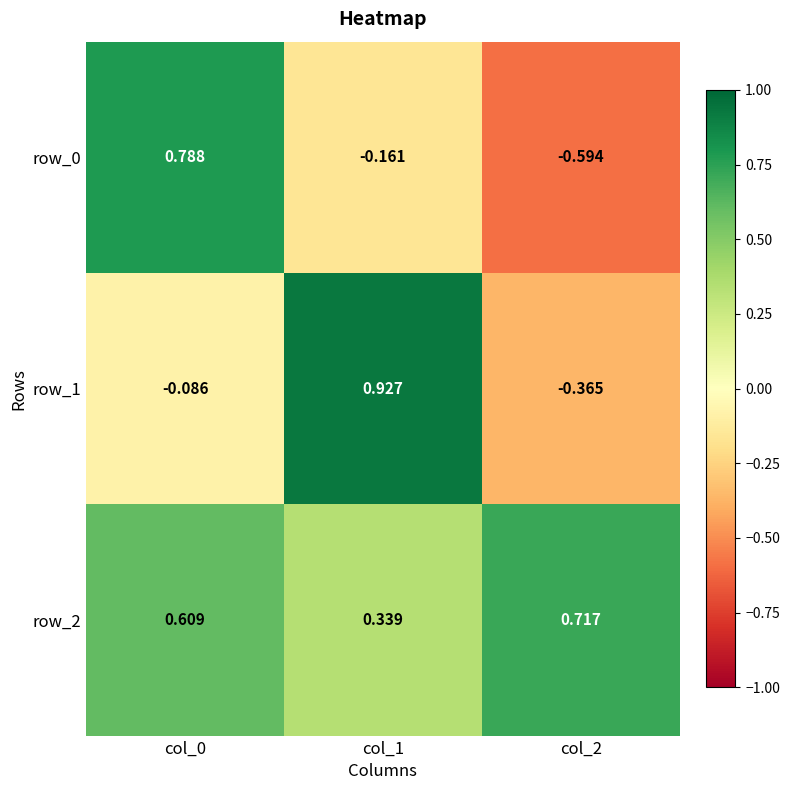

Is it true that row_1 equals -0.6 at col_2?

False